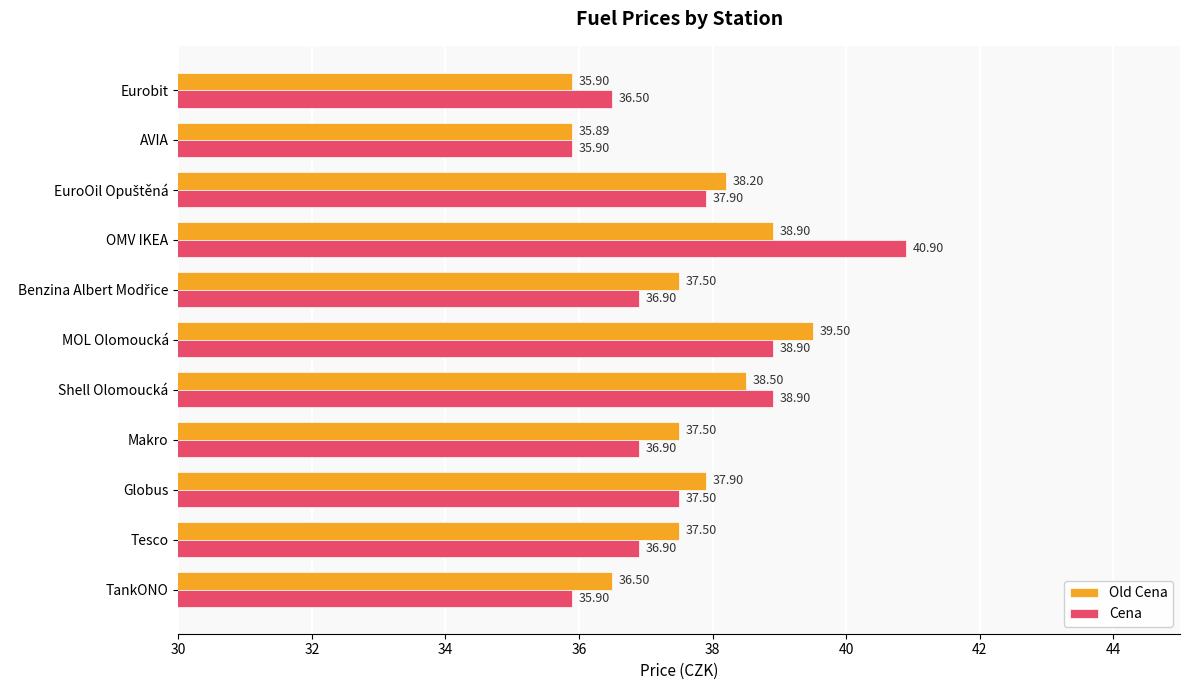

At which label is Old Cena closest to 37?

TankONO